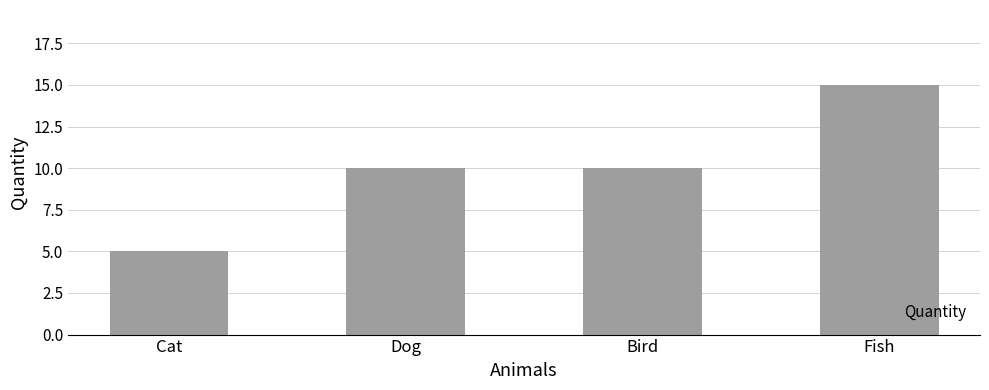

Approximately how many times larger is the value at Fish compared to Cat?

3.0